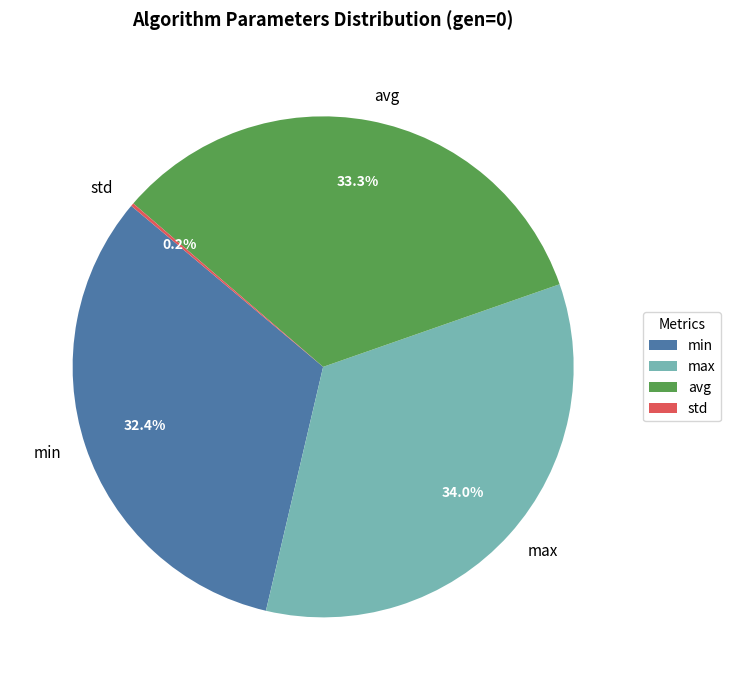

Is it true that max is 34% of the pie?

True